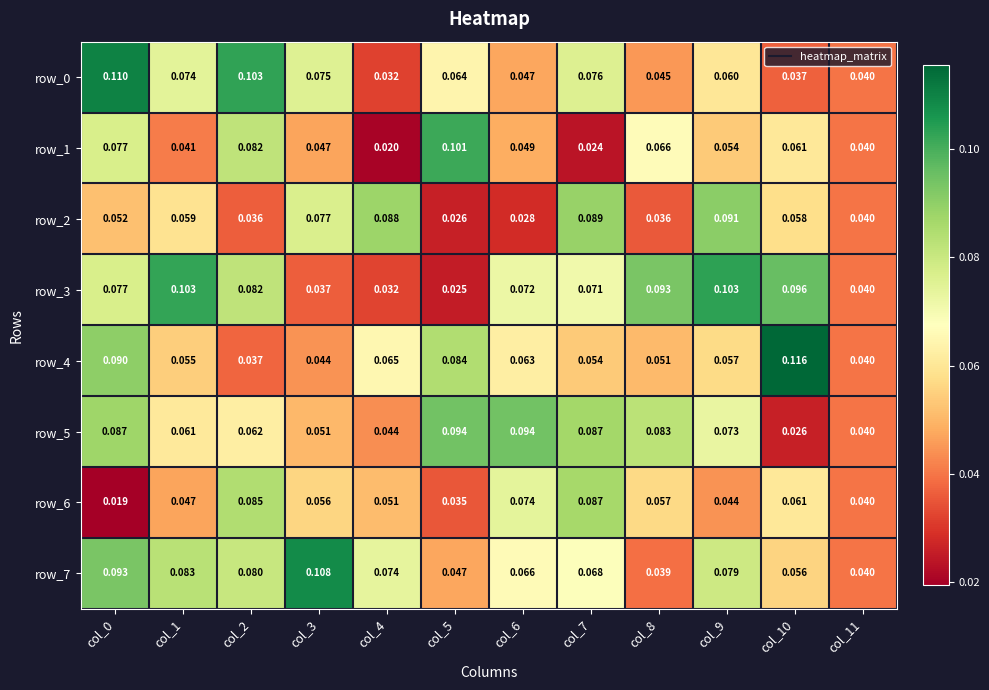

Is the value of row_6 at col_11 greater than the value of row_1 at col_2?

No